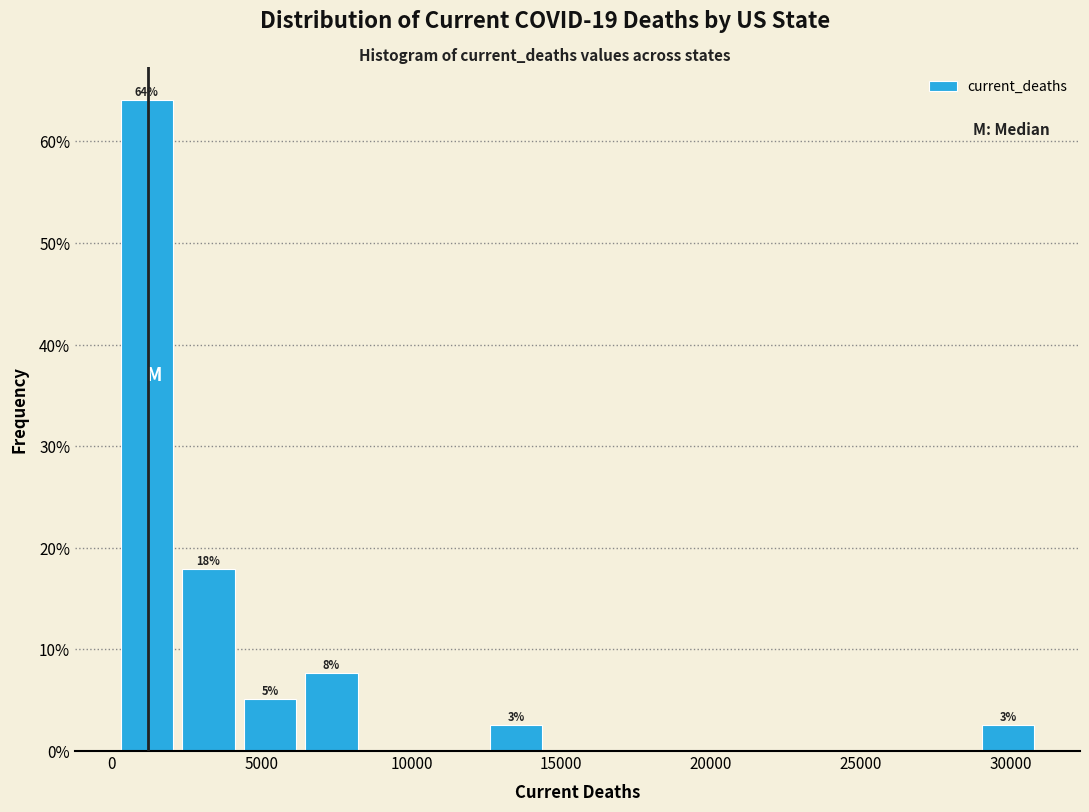

Over which range of the x-axis is the bar tallest?

0 to 2000